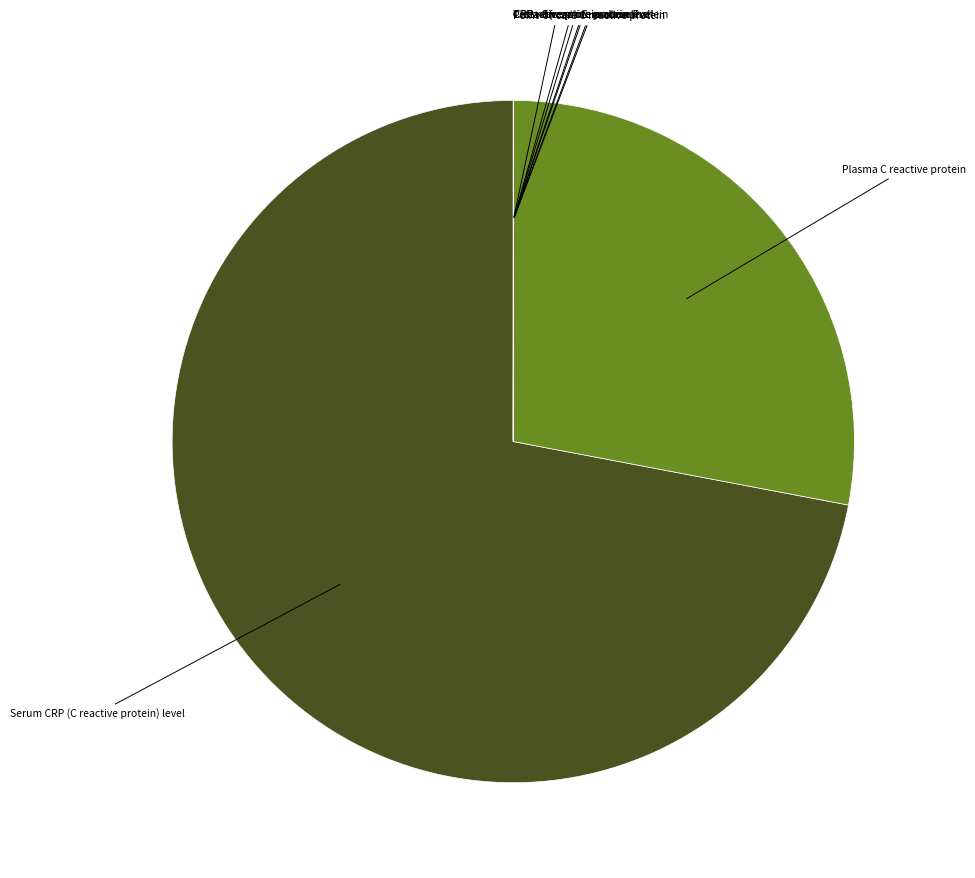

How many segments does this pie chart have?

9